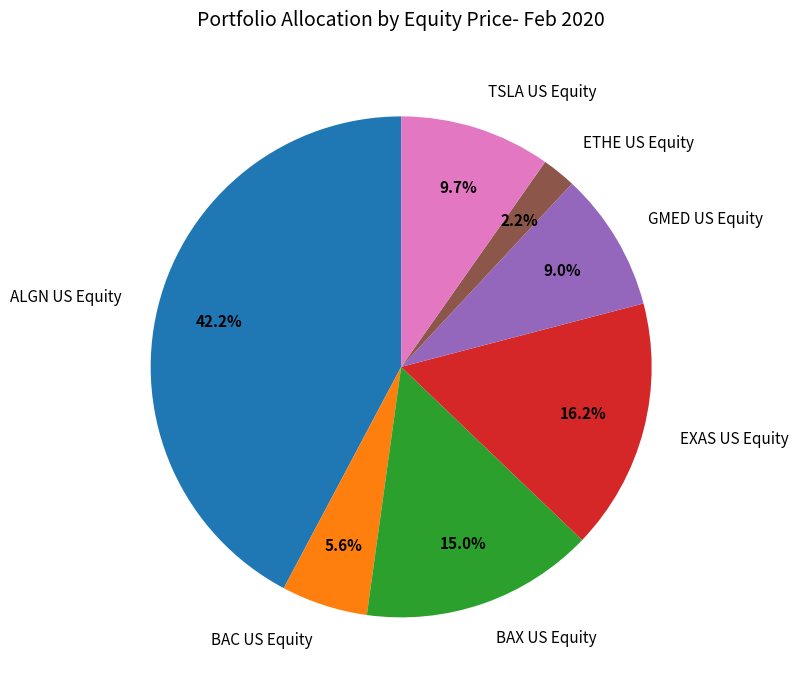

Combined, what portion of the pie is BAC US Equity and EXAS US Equity?

21.8%